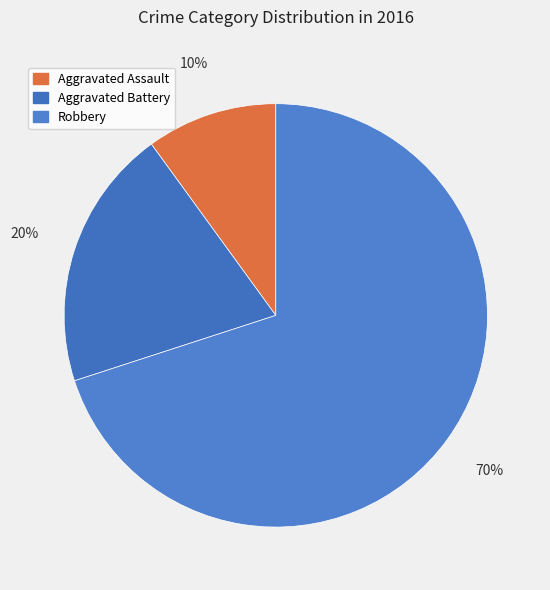

The Robbery slice represents 70% of the pie. True or false?

True